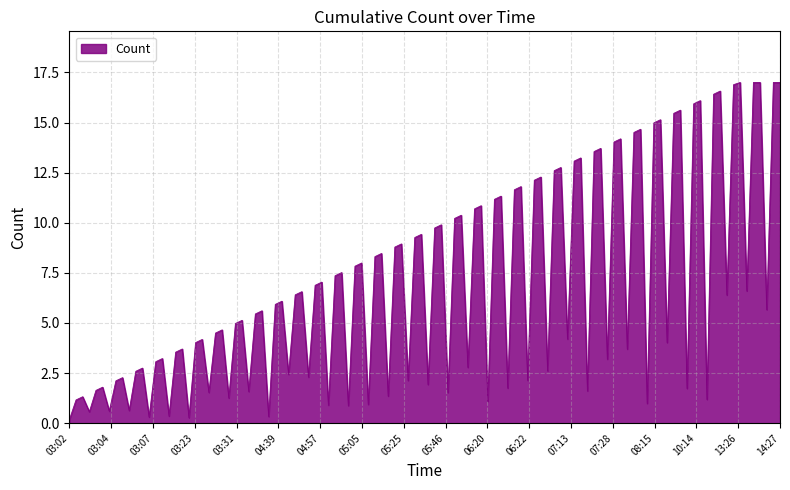

What is the greatest value displayed?

17.0